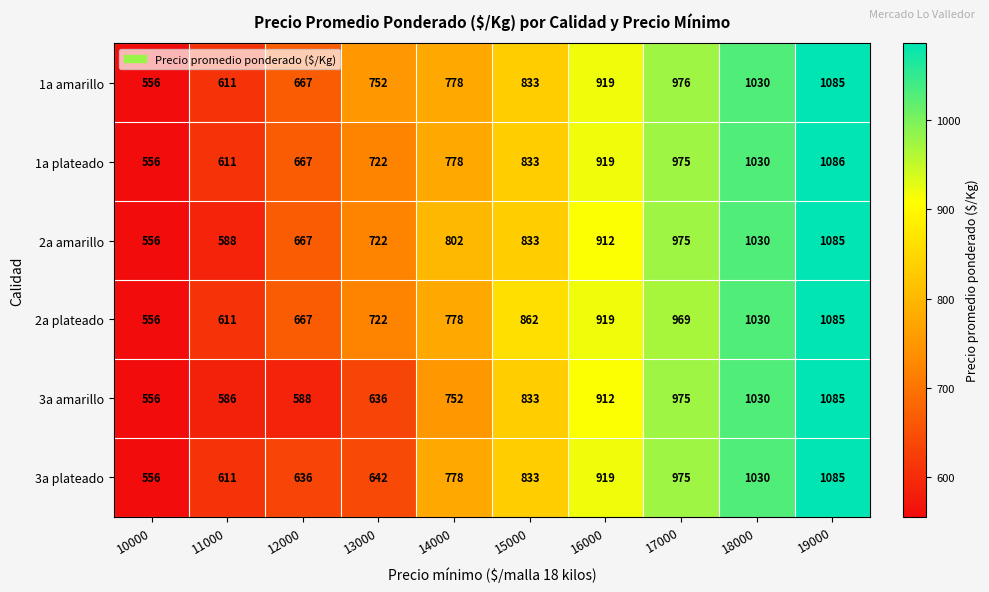

Which series has the largest range (max minus min)?

1a plateado